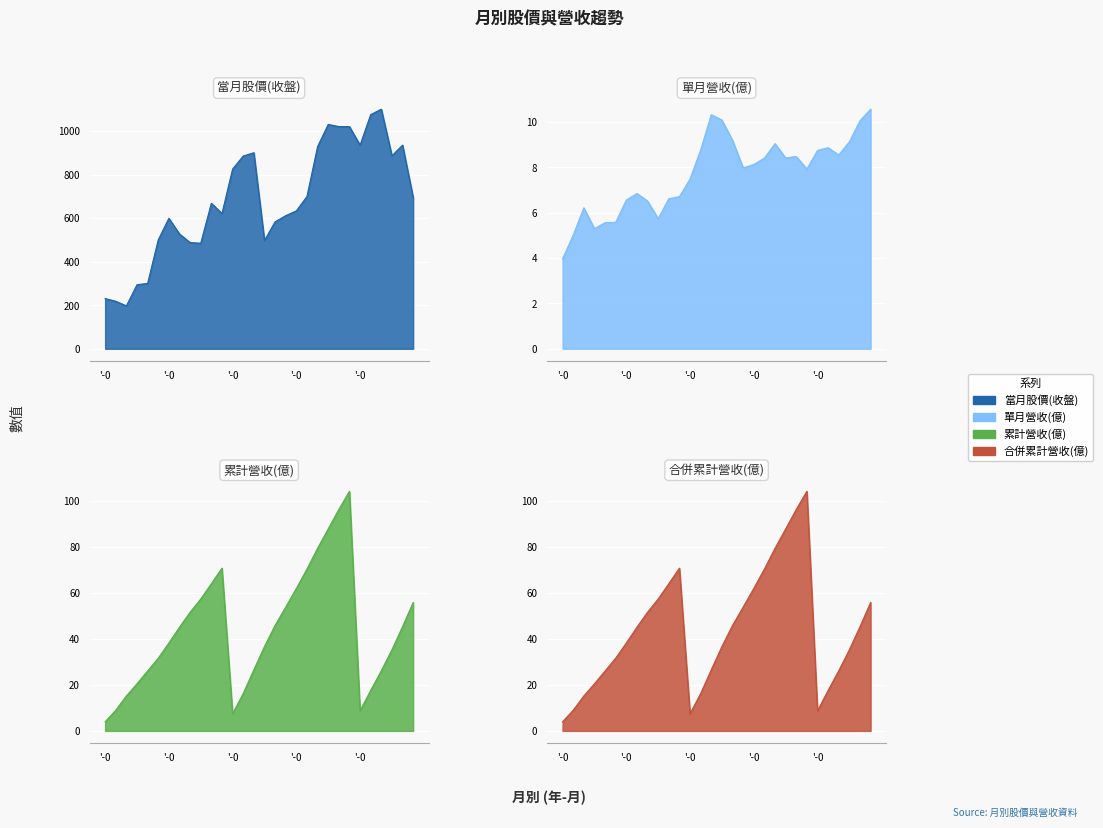

Is it true that 當月股價(收盤) equals 1511.7 at 2021-11?

False